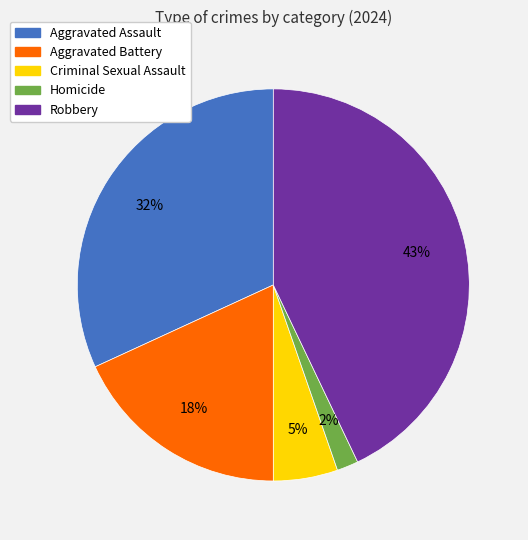

To the nearest percent, what is the average slice percentage?

20%